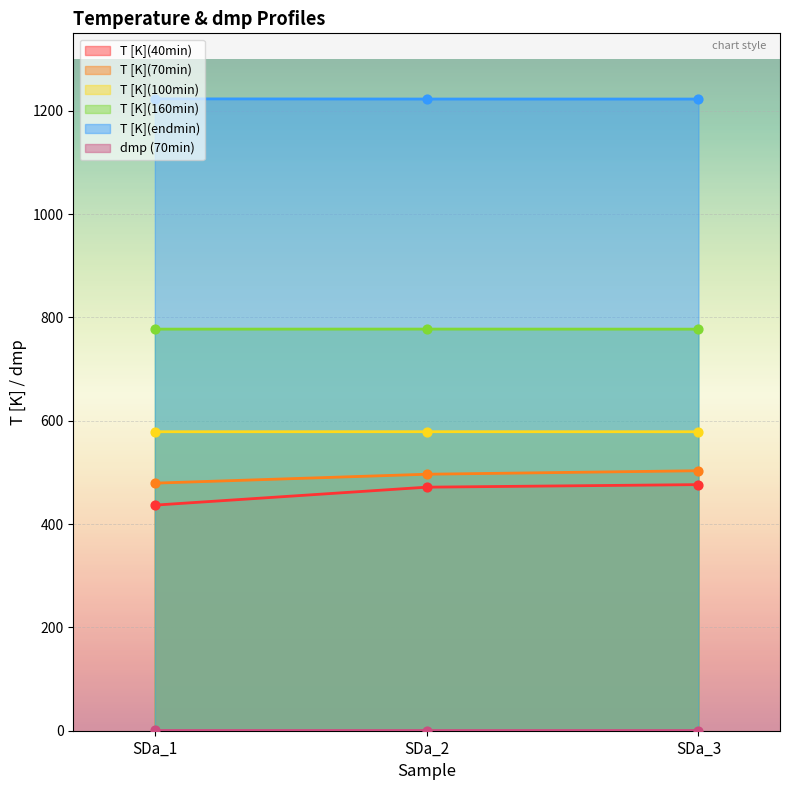

Which series reaches the maximum Y coordinate?

T [K](endmin)